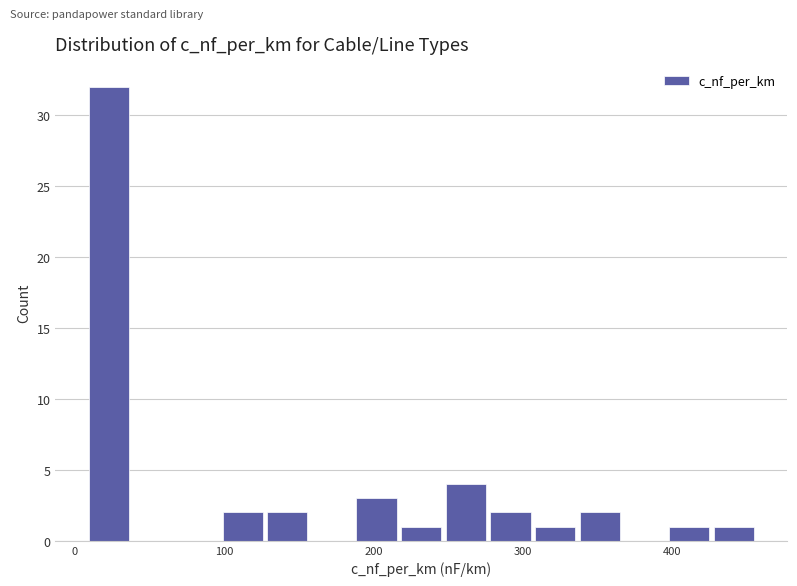

Read against the x-axis, roughly where is the centre of the tallest bar?

20